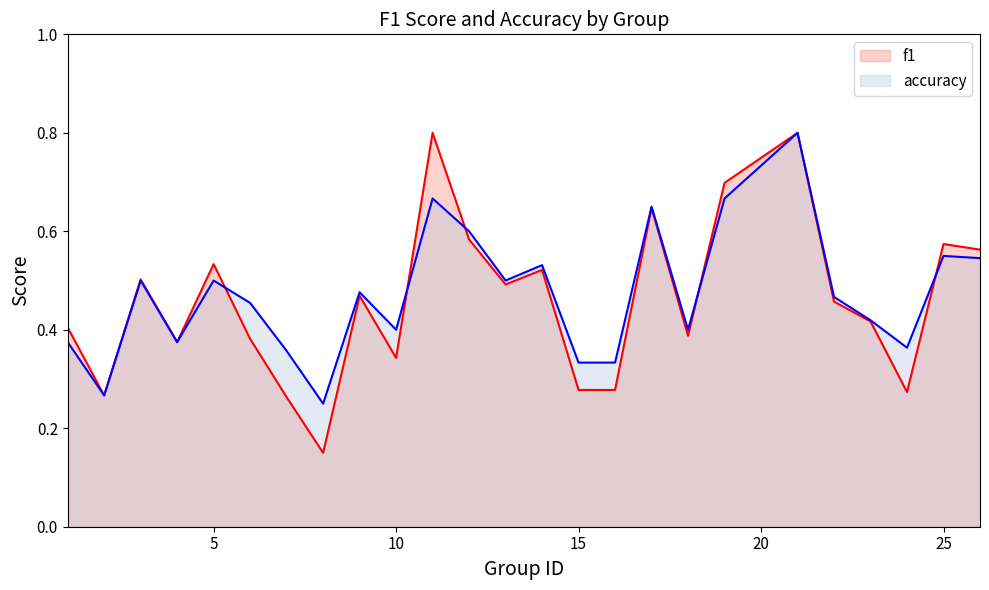

At 10, list the series in order from largest to smallest.

accuracy, f1